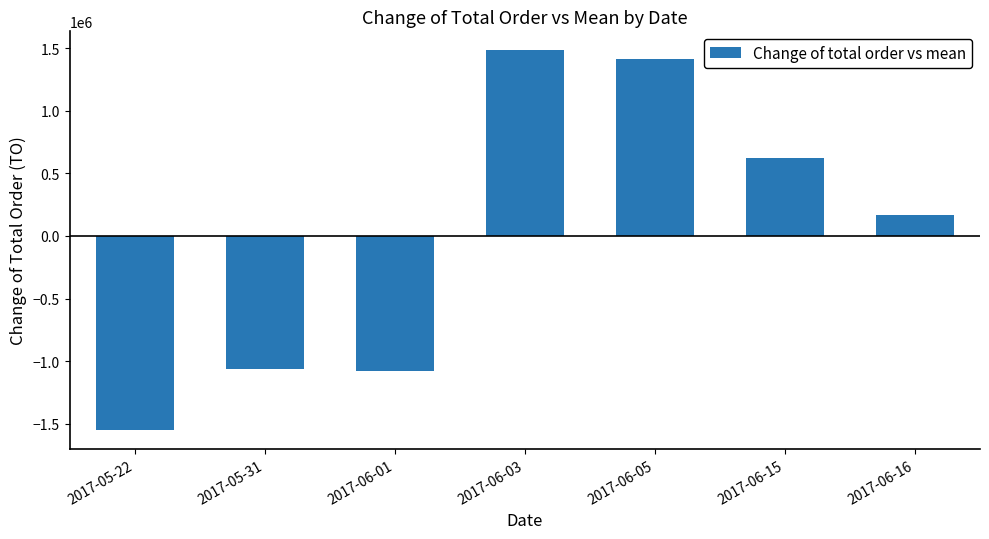

What is the label of the 1st bar from the right?

2017-06-16